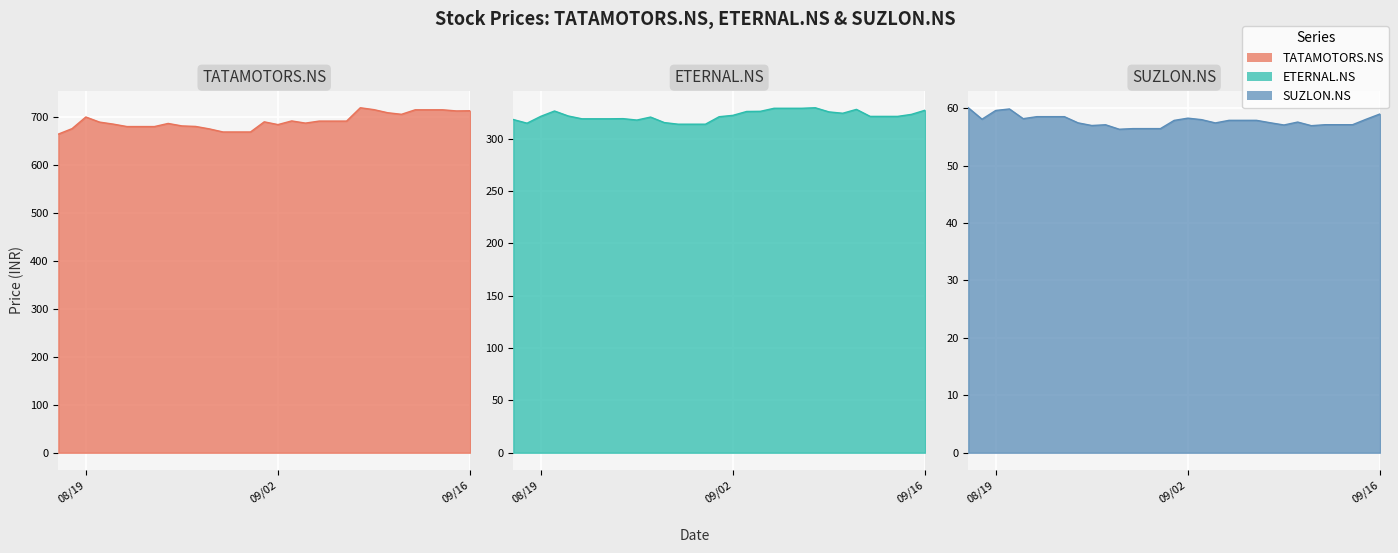

Is it true that TATAMOTORS.NS equals 681.7 at 2025-08-26?

True